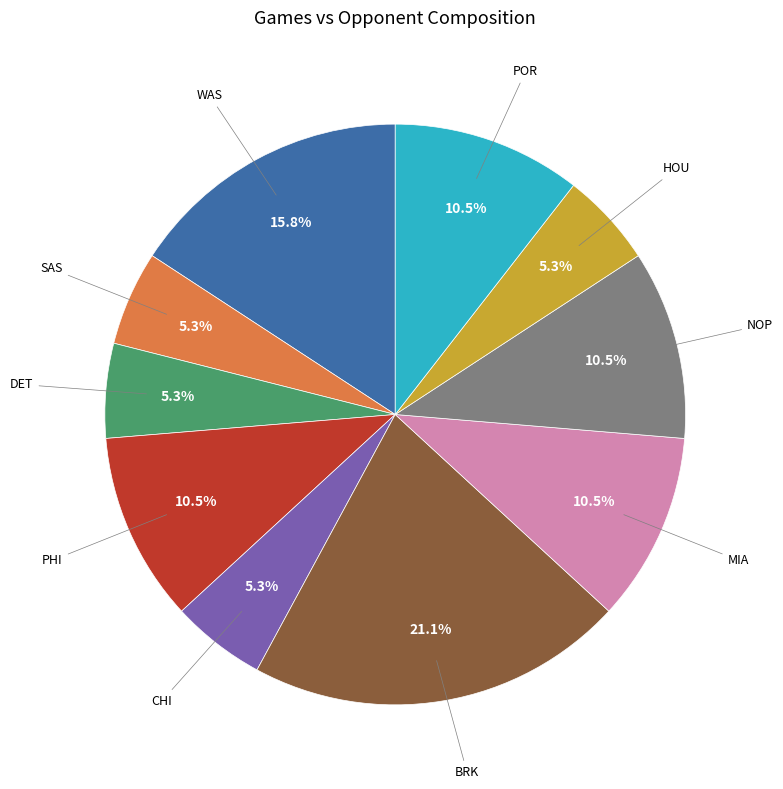

To the nearest percent, what is the average slice percentage?

10%